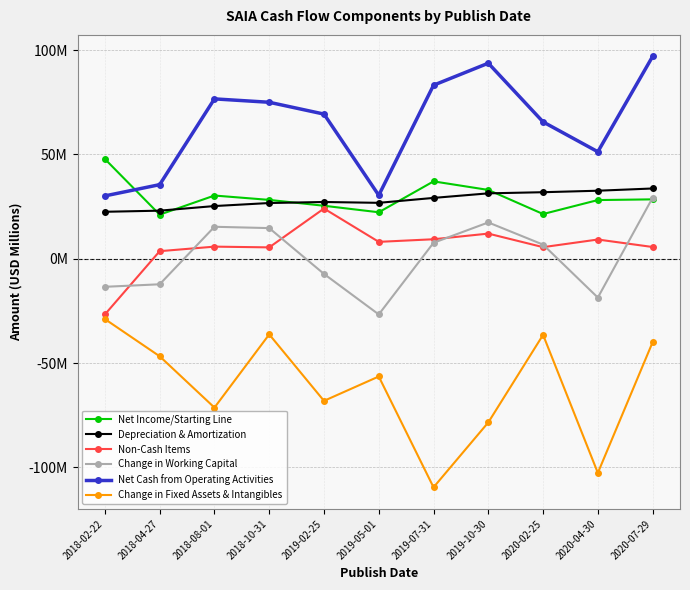

Does the chart have visible grid lines?

Yes